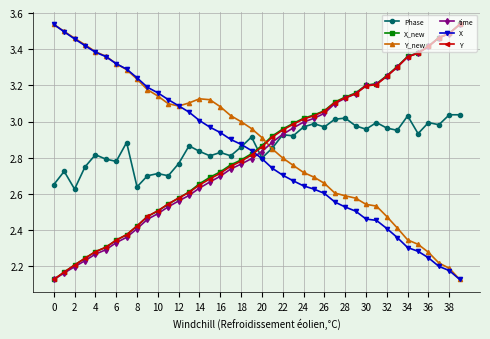

After their last crossing, which series has the higher values: X_new or X?

X_new